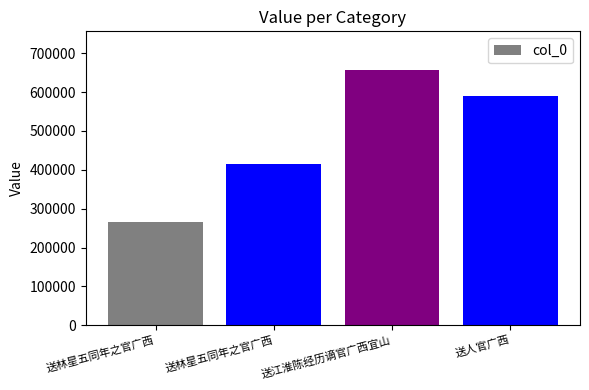

How many distinct data groups are displayed?

1